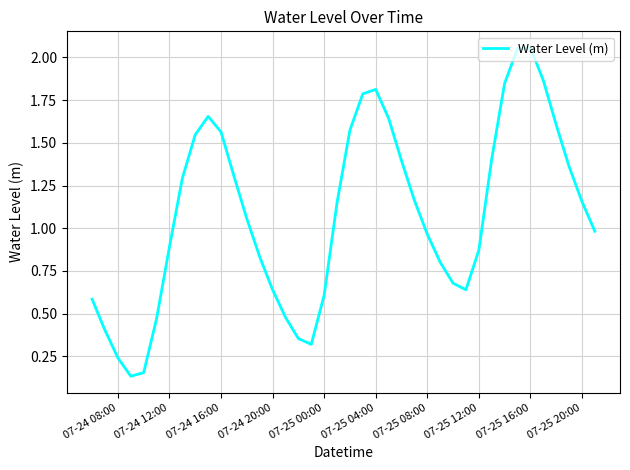

True or false: the data has more than 2 interior local peaks.

True